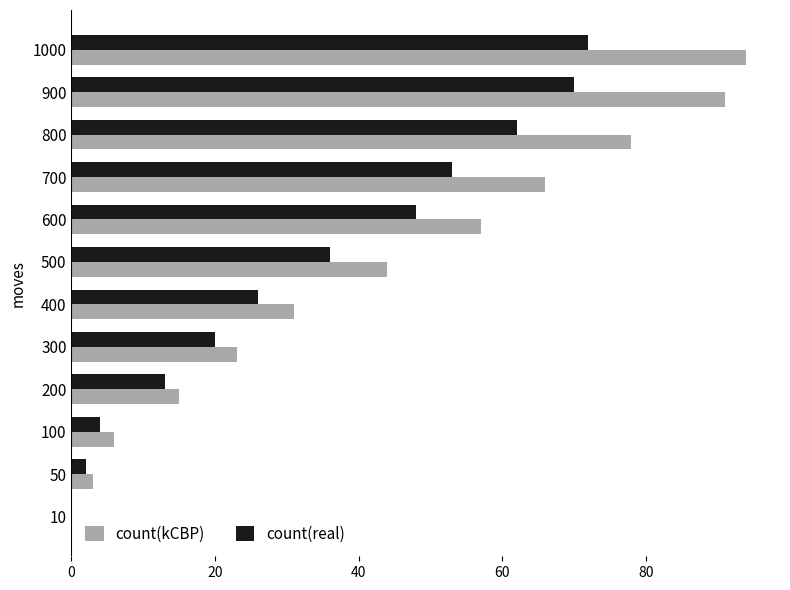

At which label does count(real) reach its peak?

1000